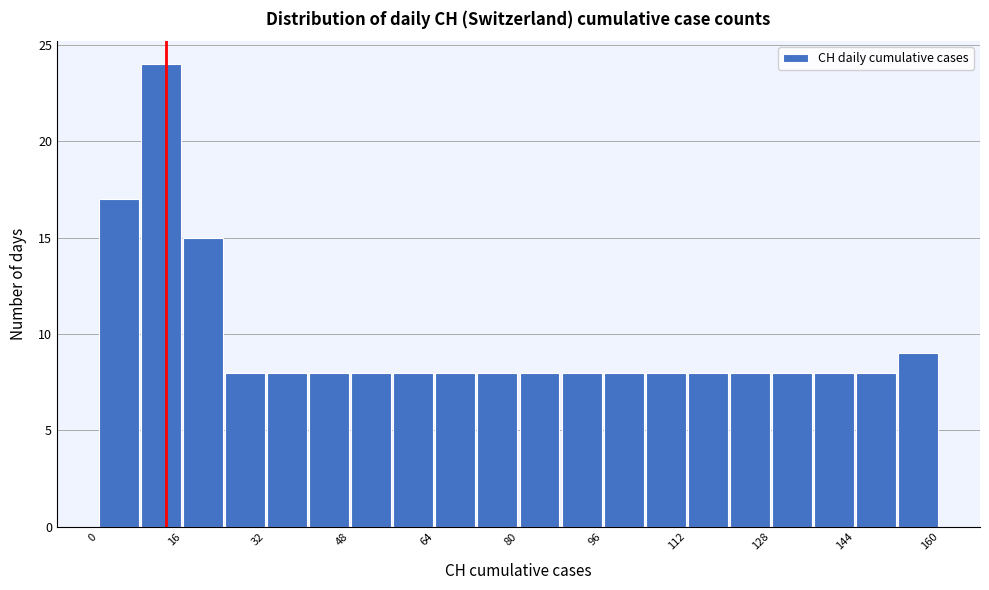

Reading left to right, list every bar in this chart as the range it spans on the x-axis followed by its height. The values are not printed on the chart, so give them approximately, as read against the axis.

0 to 8: 17
8 to 16: 24
16 to 24: 15
24 to 32: 8
32 to 40: 8
40 to 48: 8
48 to 56: 8
56 to 64: 8
64 to 72: 8
72 to 80: 8
80 to 88: 8
88 to 96: 8
96 to 104: 8
104 to 112: 8
112 to 120: 8
120 to 128: 8
128 to 136: 8
136 to 144: 8
144 to 152: 8
152 to 160: 9